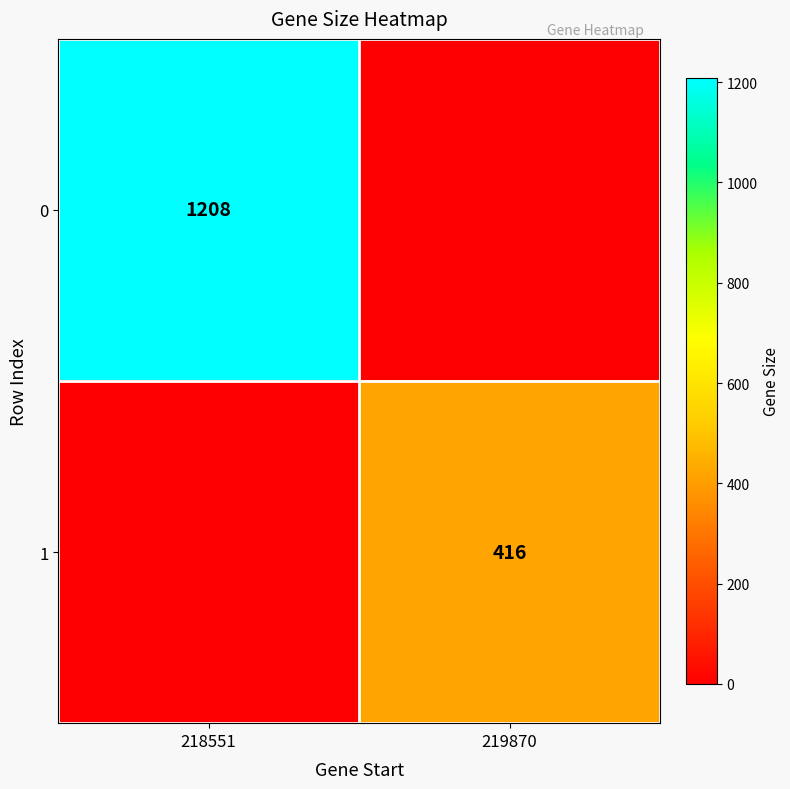

True or false: 1 has a value of 416 at 219870.

True